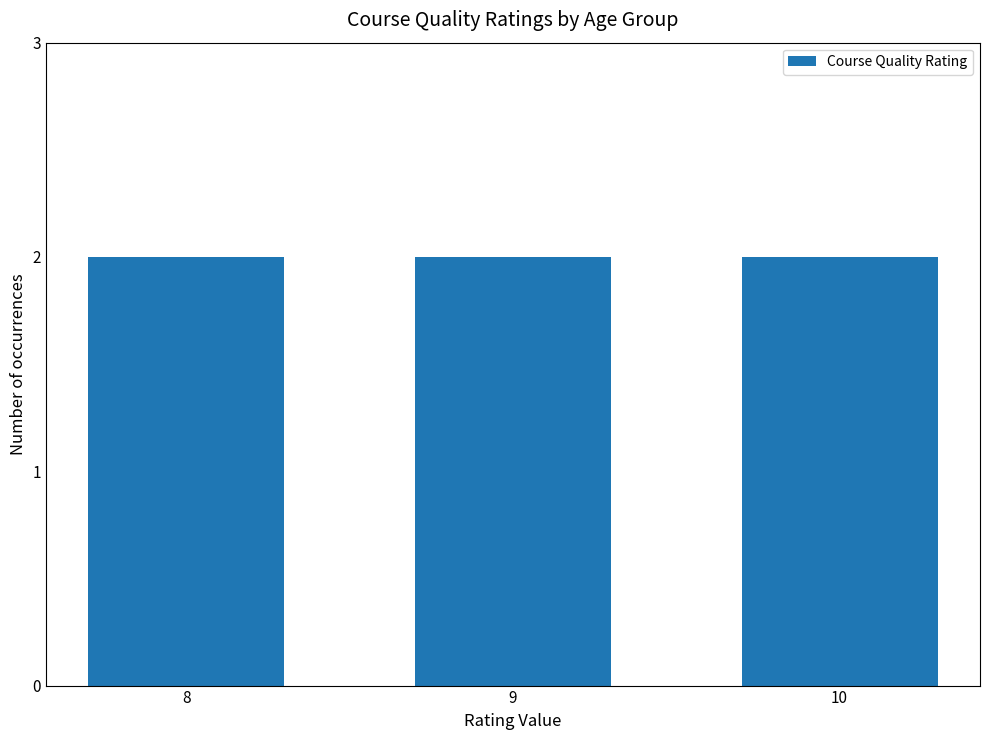

Reading right to left, transcribe all the data shown in this chart.

10	8	9	9	10	8